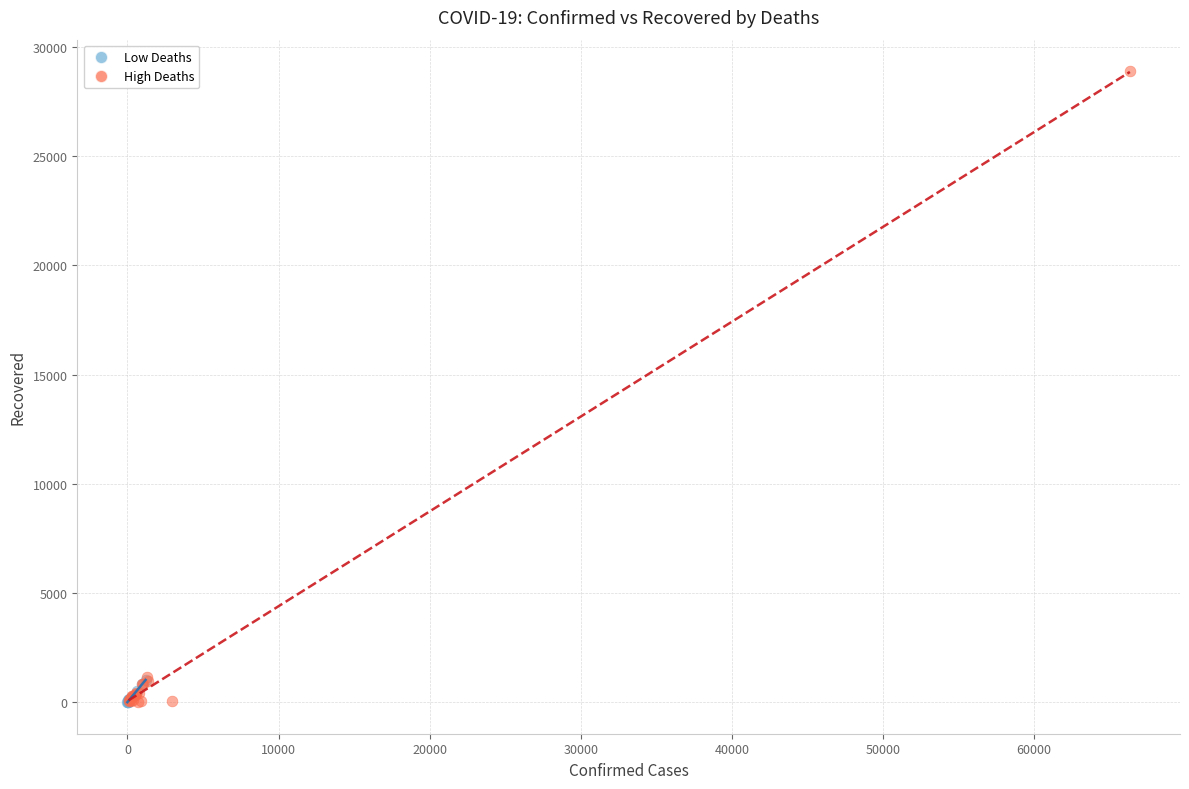

Which series reaches the maximum Y coordinate?

High Deaths